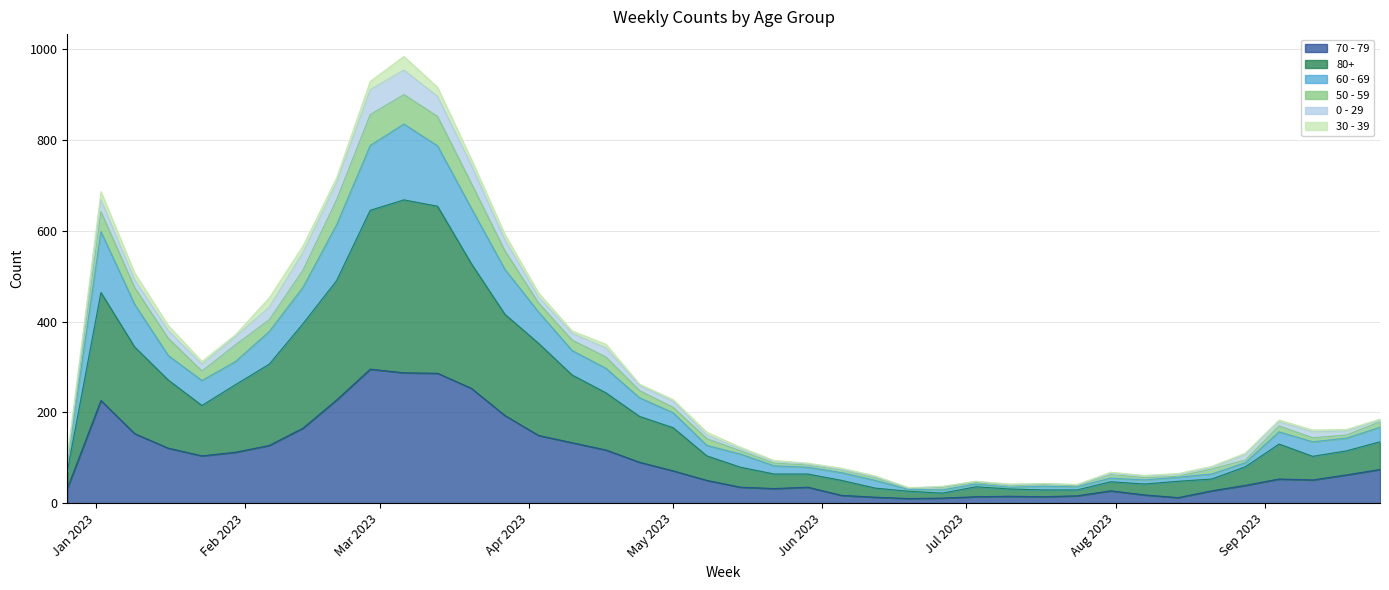

How many data points does each series have?

40